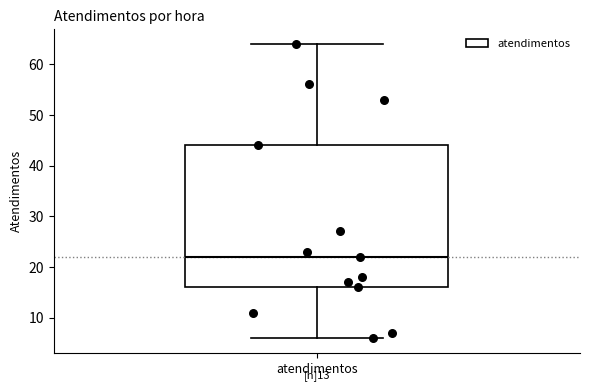

Read this box plot against the y-axis: the position of the median line, the range covered by the box, and the ends of both whiskers. The values are not printed on the chart, so give them approximately, as read against the axis.

median 22, box 16 to 44, whiskers 6 to 64